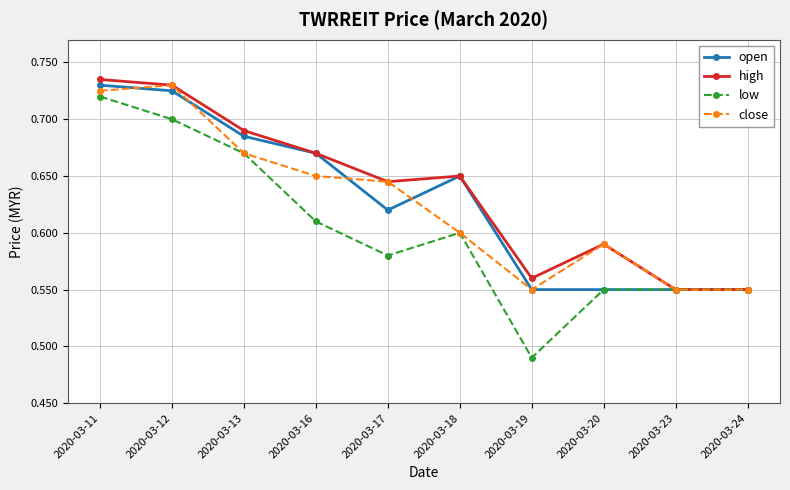

Is the value of close at 2020-03-24 greater than the value of low at 2020-03-19?

Yes